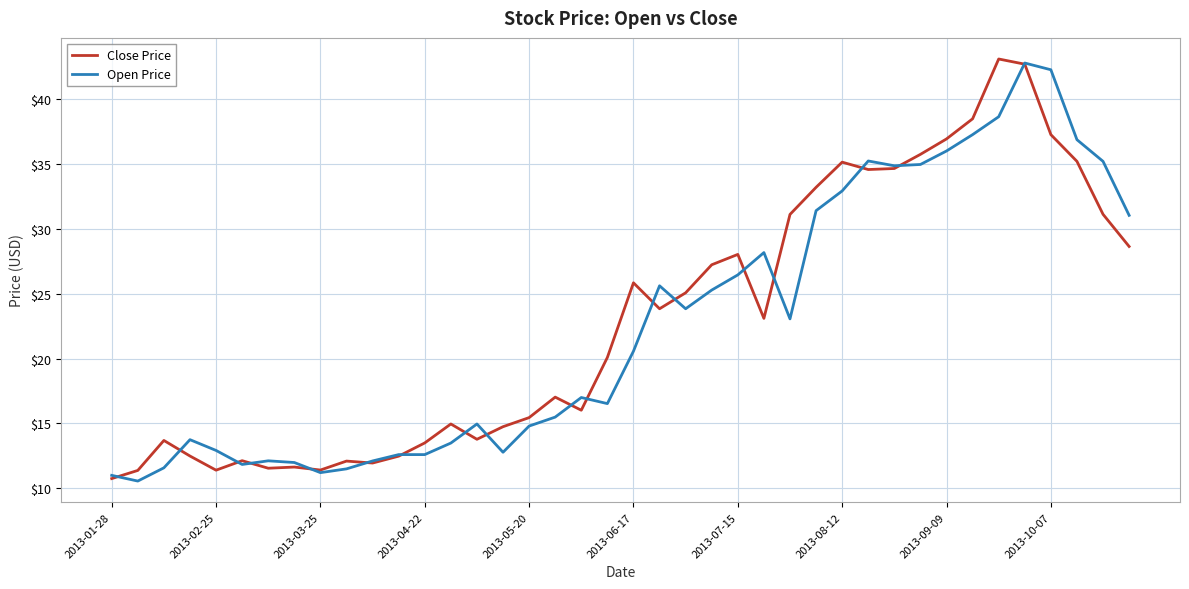

Rank the series by their maximum value, from lowest to highest.

Open Price, Close Price